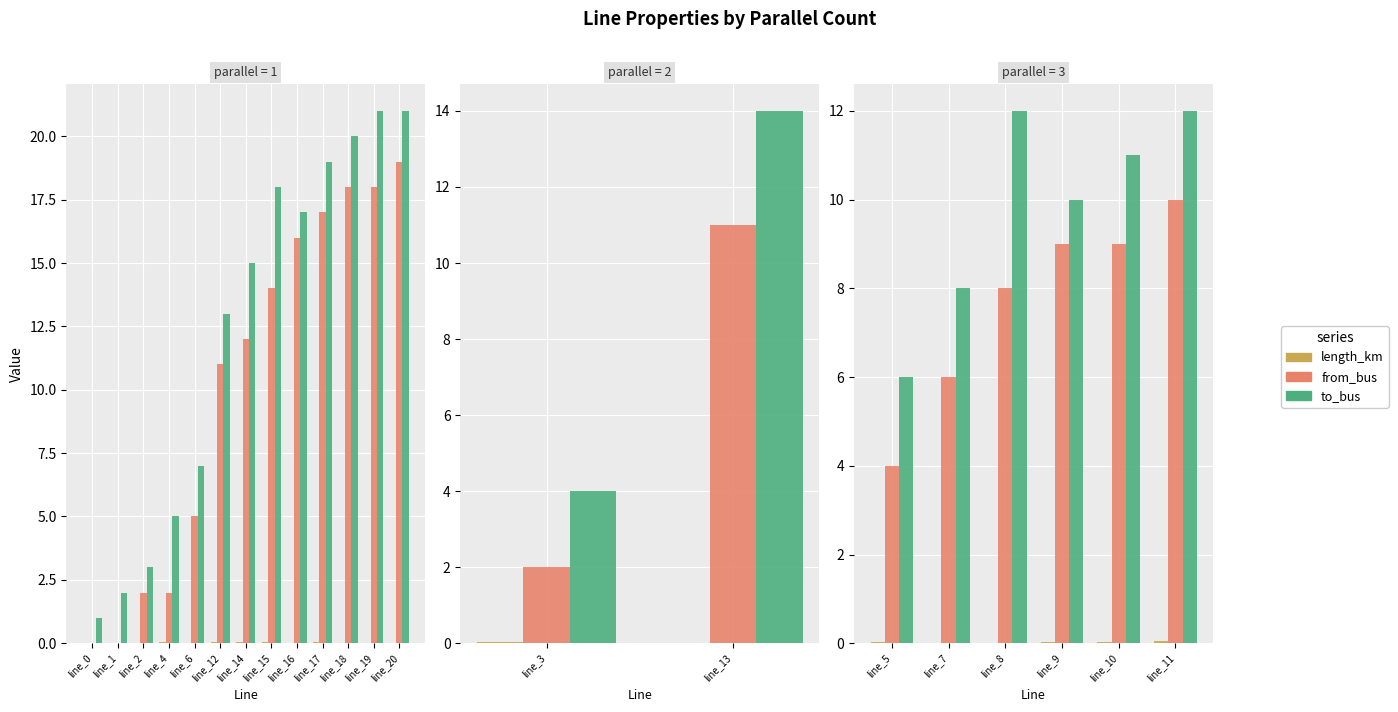

List the series in order of their peak value, highest first.

to_bus, from_bus, length_km